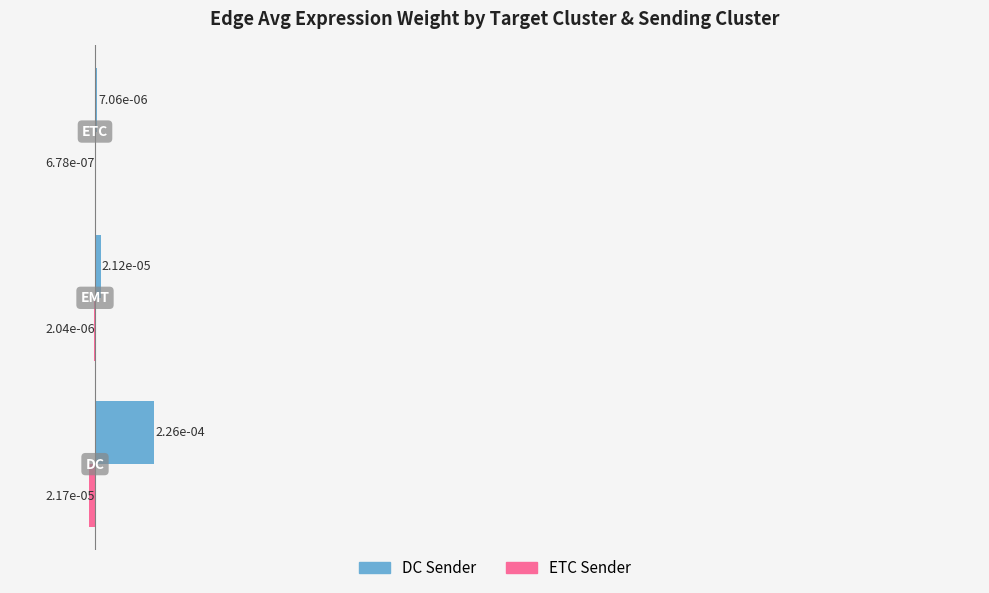

How many categories are shown in the chart?

3